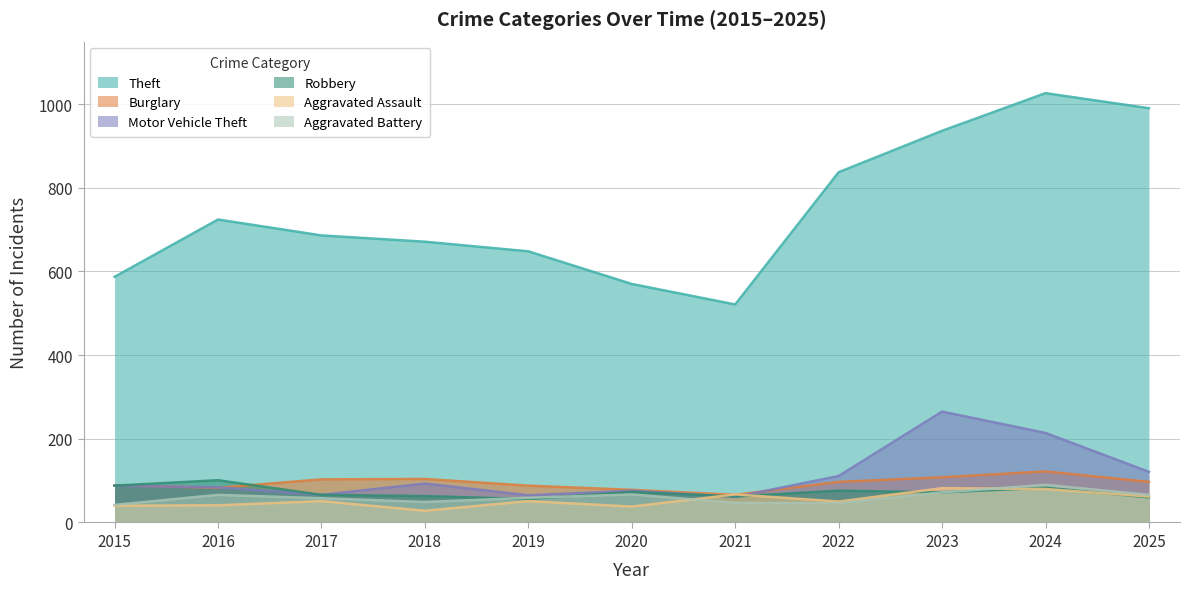

List the series in order of their peak value, highest first.

Theft, Motor Vehicle Theft, Burglary, Robbery, Aggravated Battery, Aggravated Assault